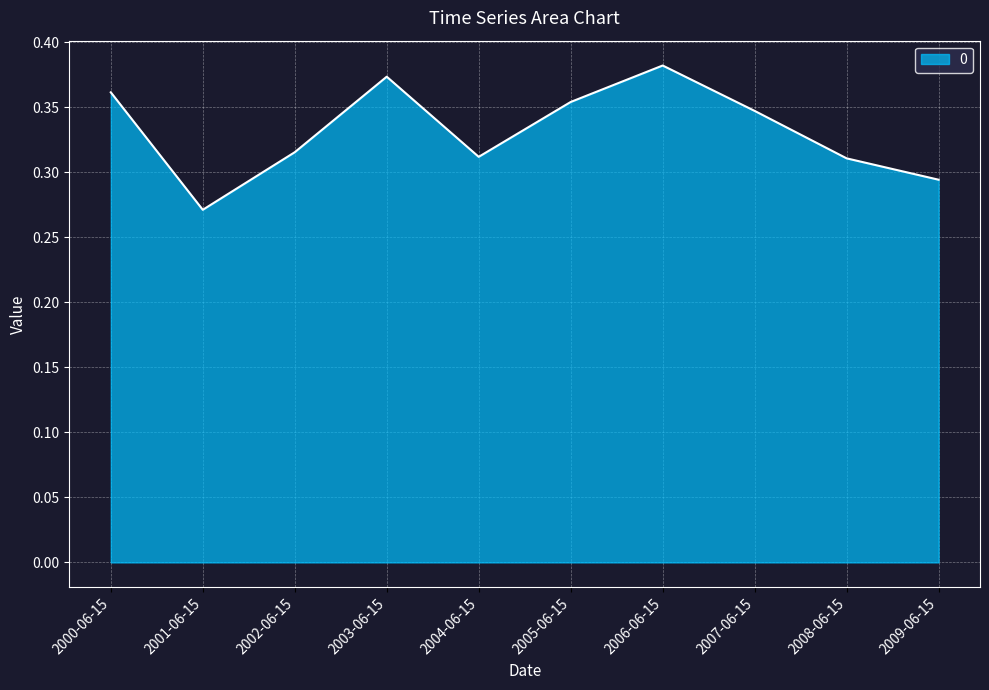

What position from the left is 2005-06-15?

6